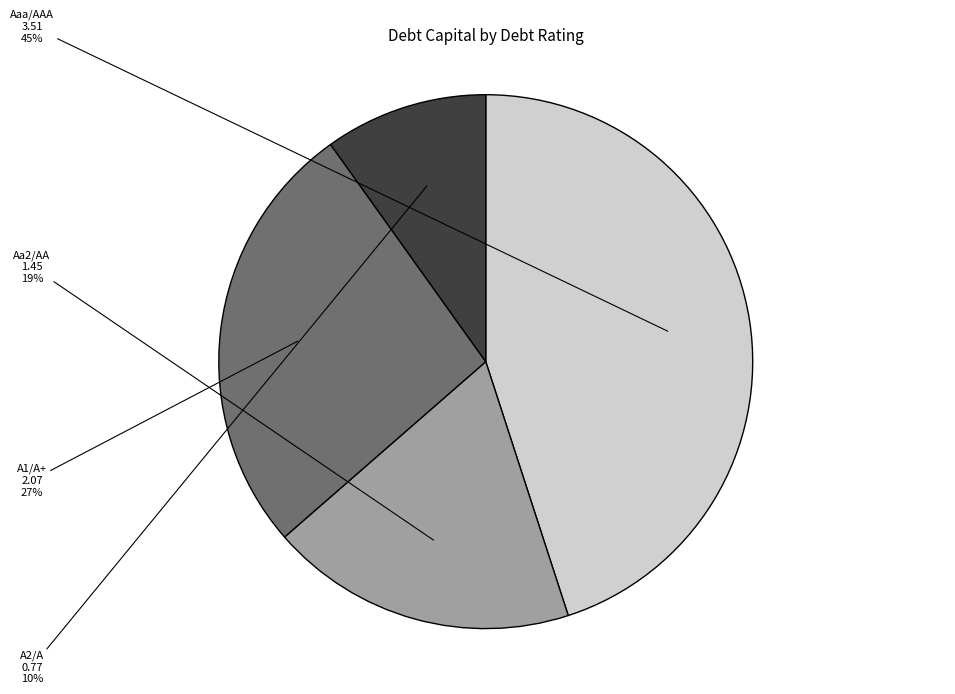

Do Aaa/AAA and A1/A+ together represent more than half of the pie?

Yes